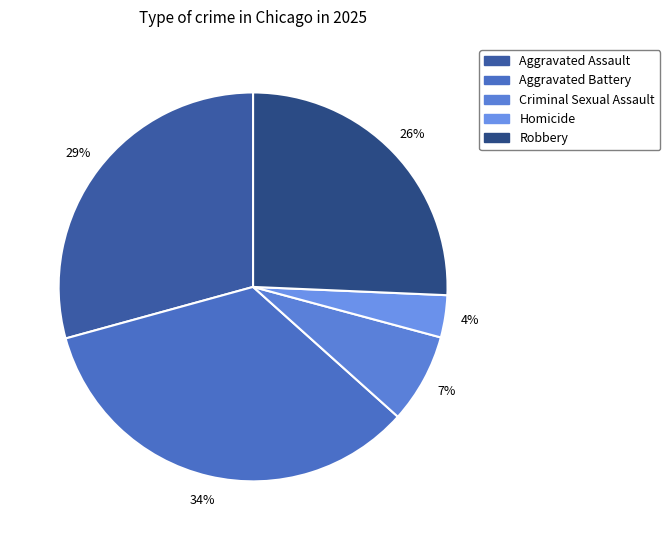

How many segments does this pie chart have?

5